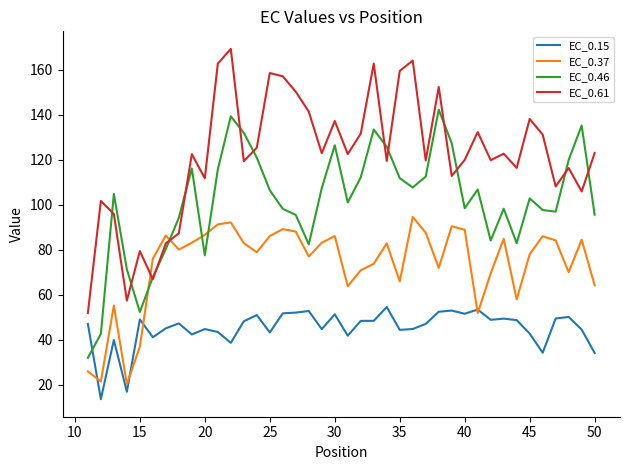

What is the sum of all EC_0.46 values?

4052.0